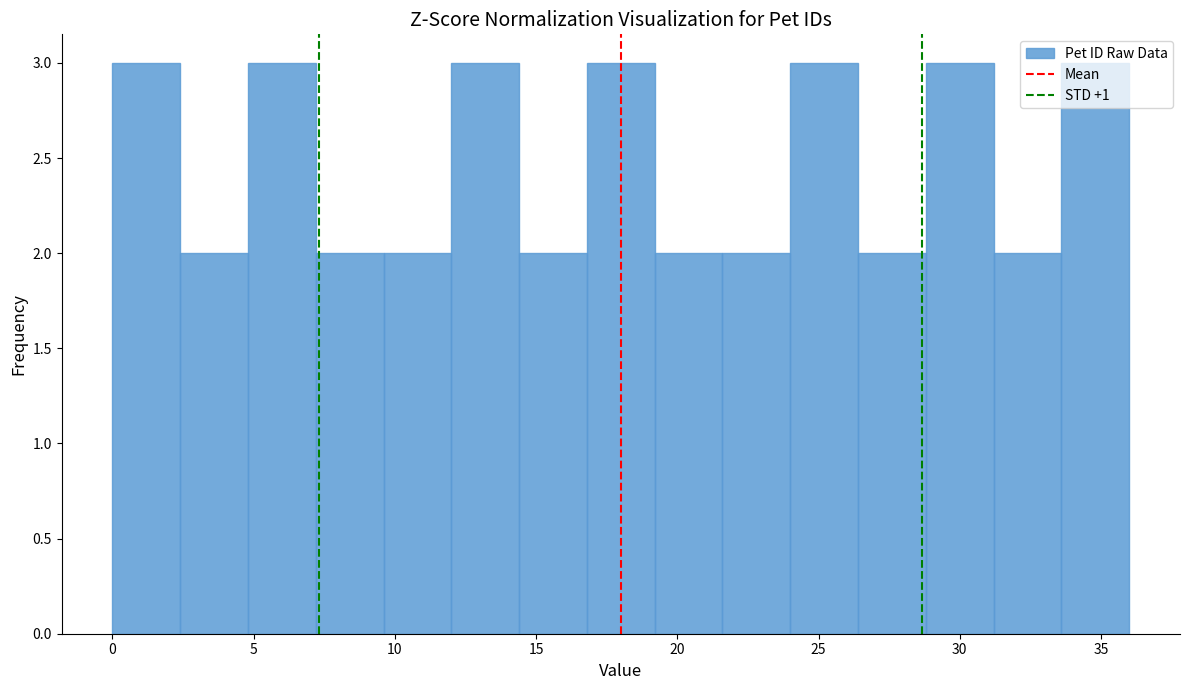

What is the height of the bar covering 9.6 to 12.0 on the x-axis? Neither the bar edges nor the heights are printed on the chart, so give them approximately, as read against the axes.

2